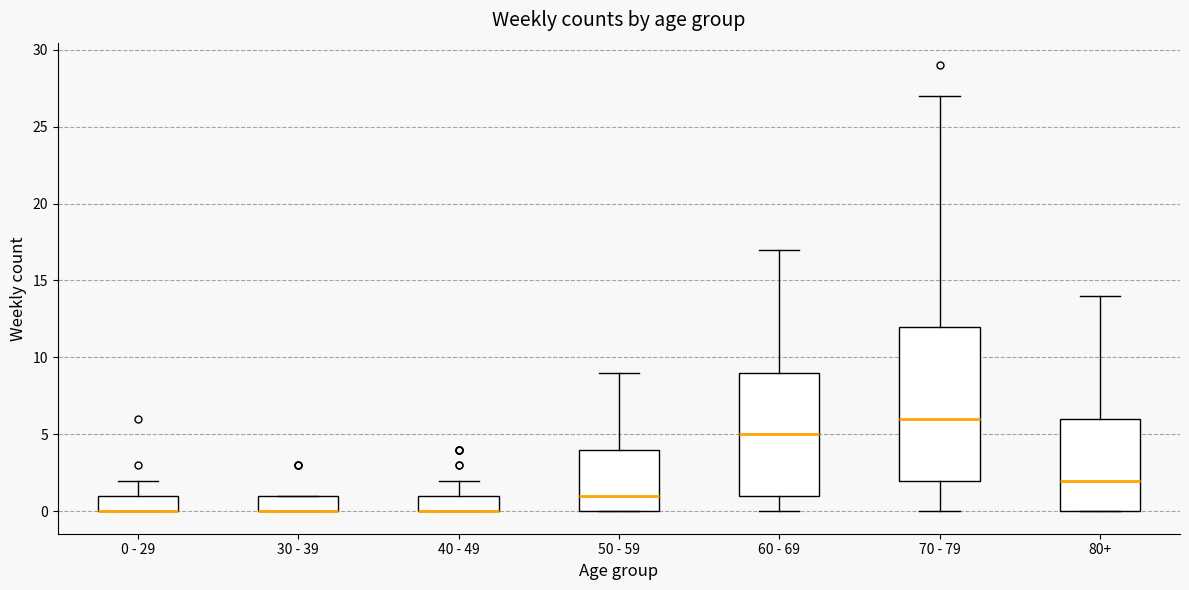

Comparing the boxes themselves (not the whiskers), which one is the tallest?

70 - 79